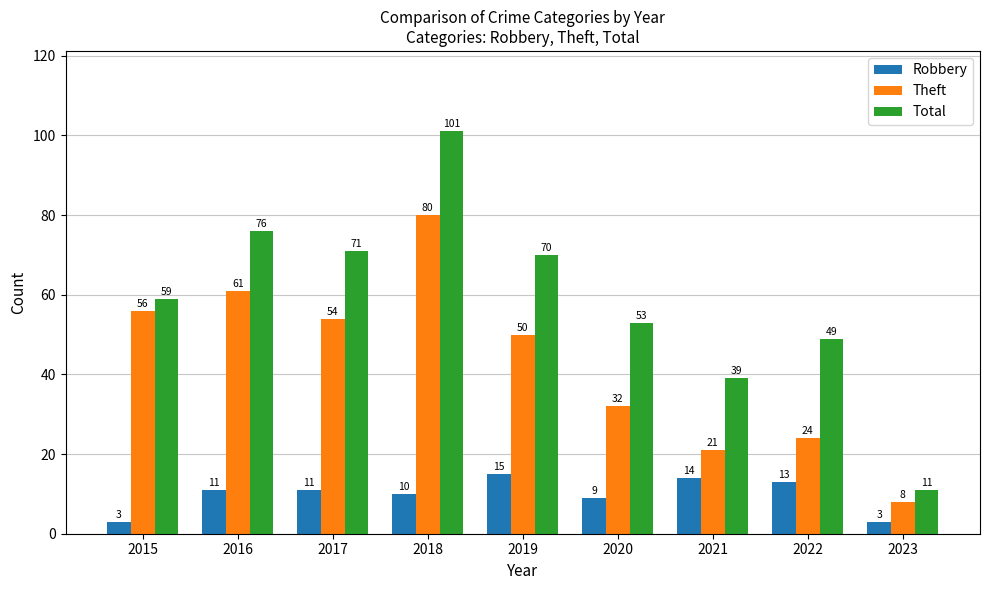

Is it true that Theft equals 13 at 2022?

False